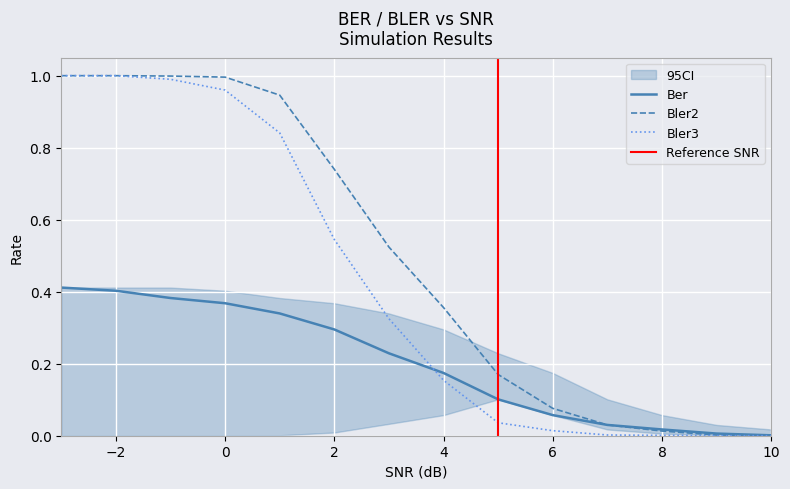

At how many categories does at least one series exceed 0?

14